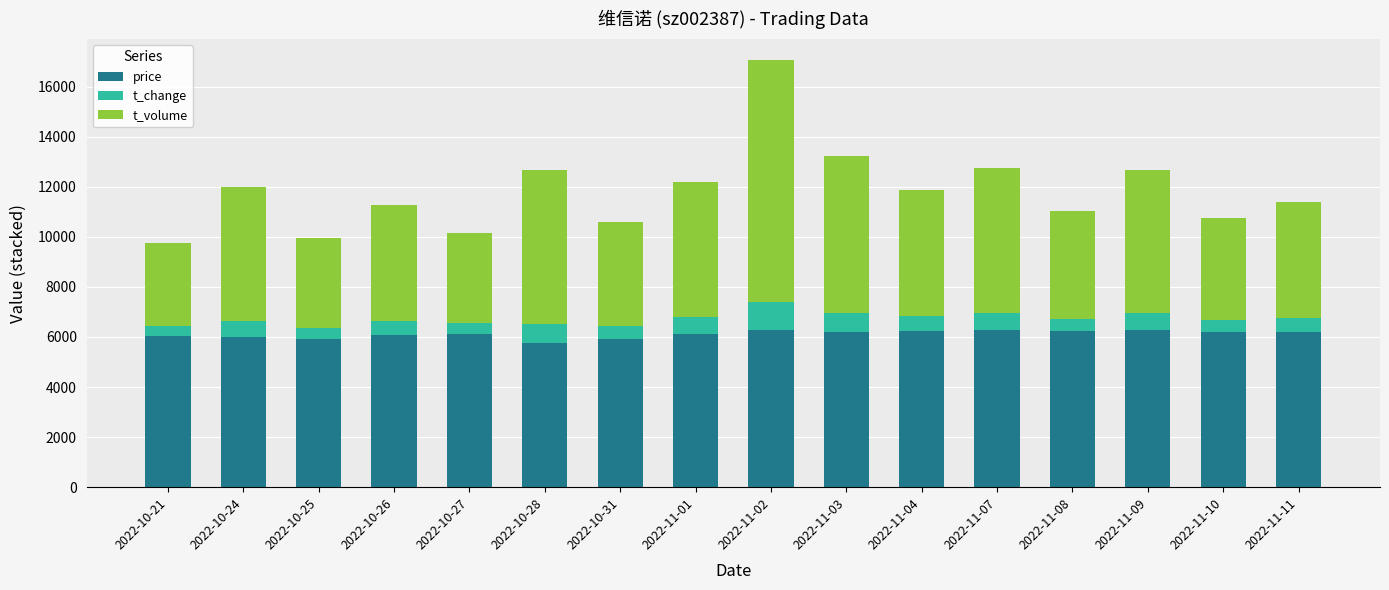

What is the minimum value for price?

5760